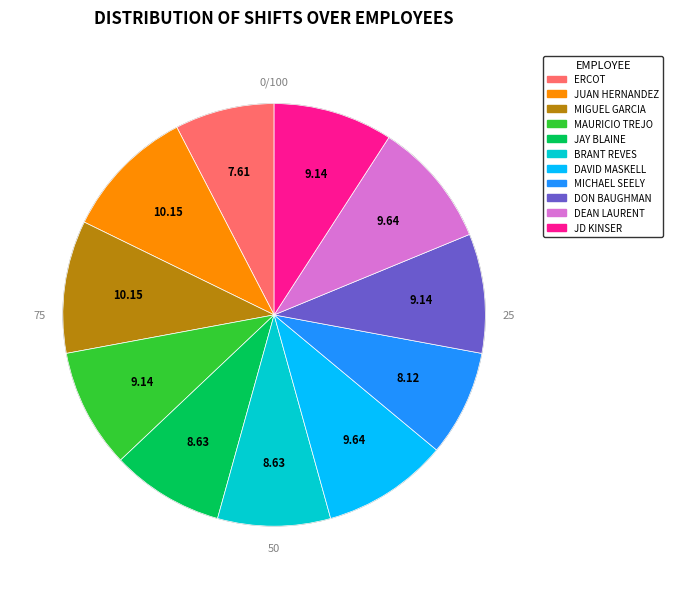

Is there any slice that represents more than half of the pie?

No